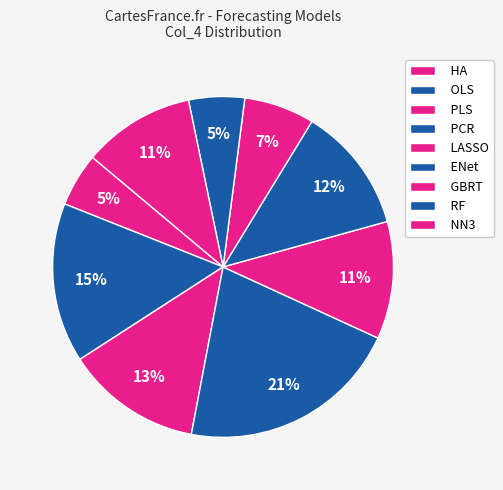

How many segments does this pie chart have?

9